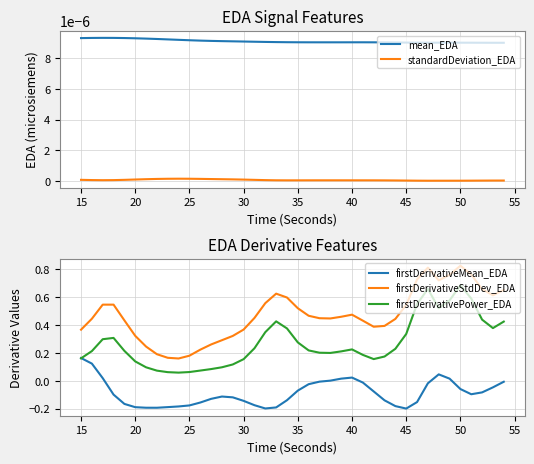

What is the average value of the firstDerivativeStdDev_EDA series?

0.5